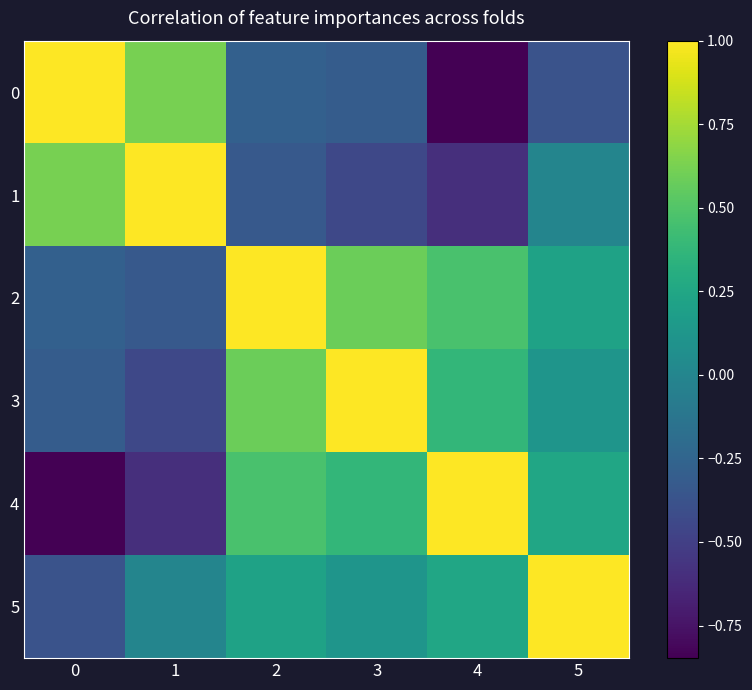

What is the smallest value displayed?

-0.8